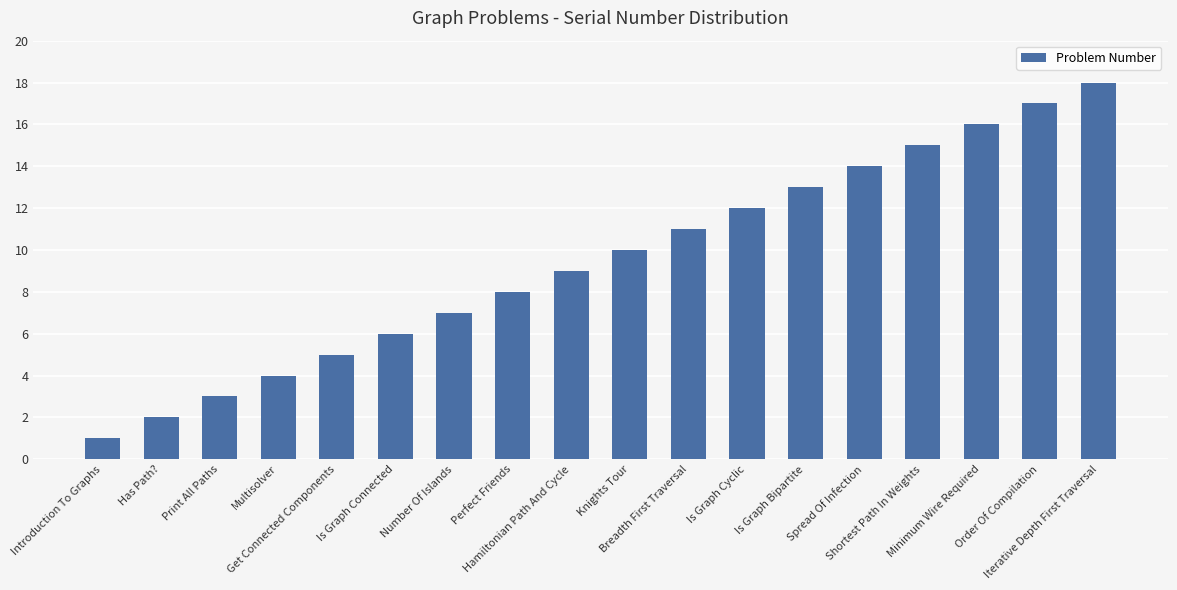

What is the average value?

10